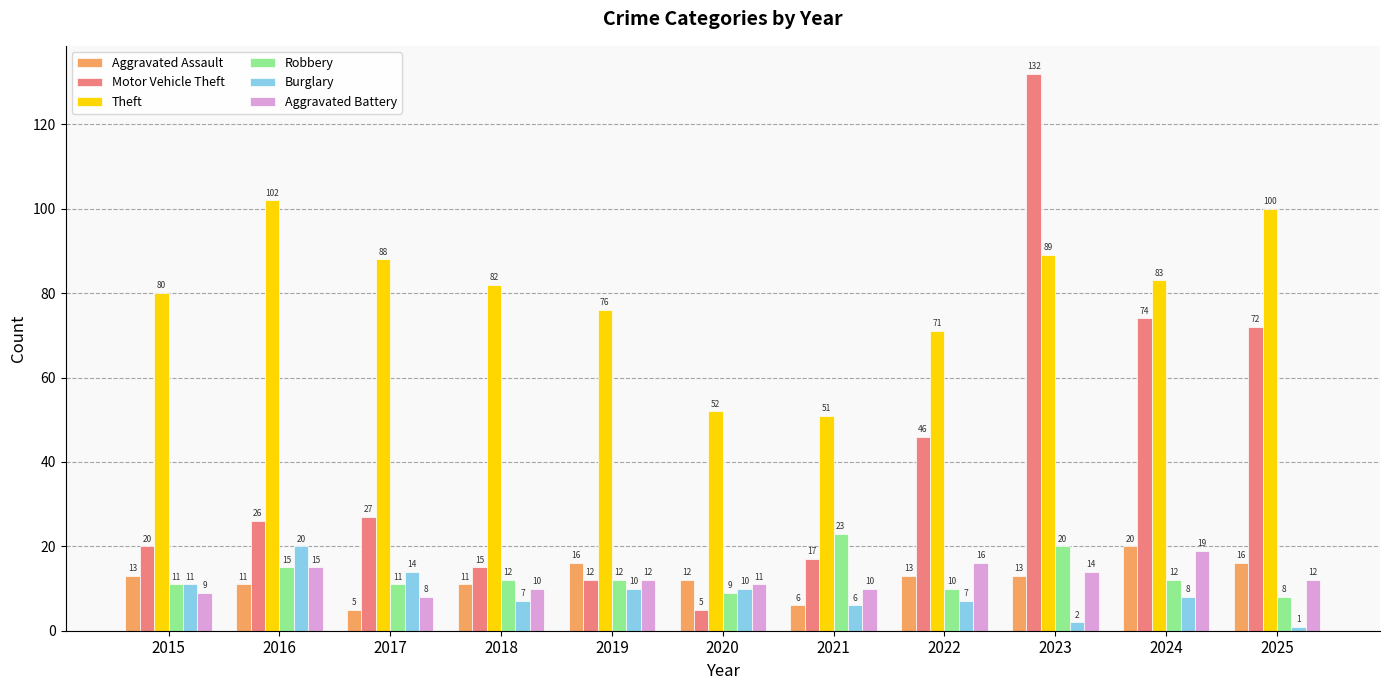

At which label does Aggravated Battery first exceed 12?

2016